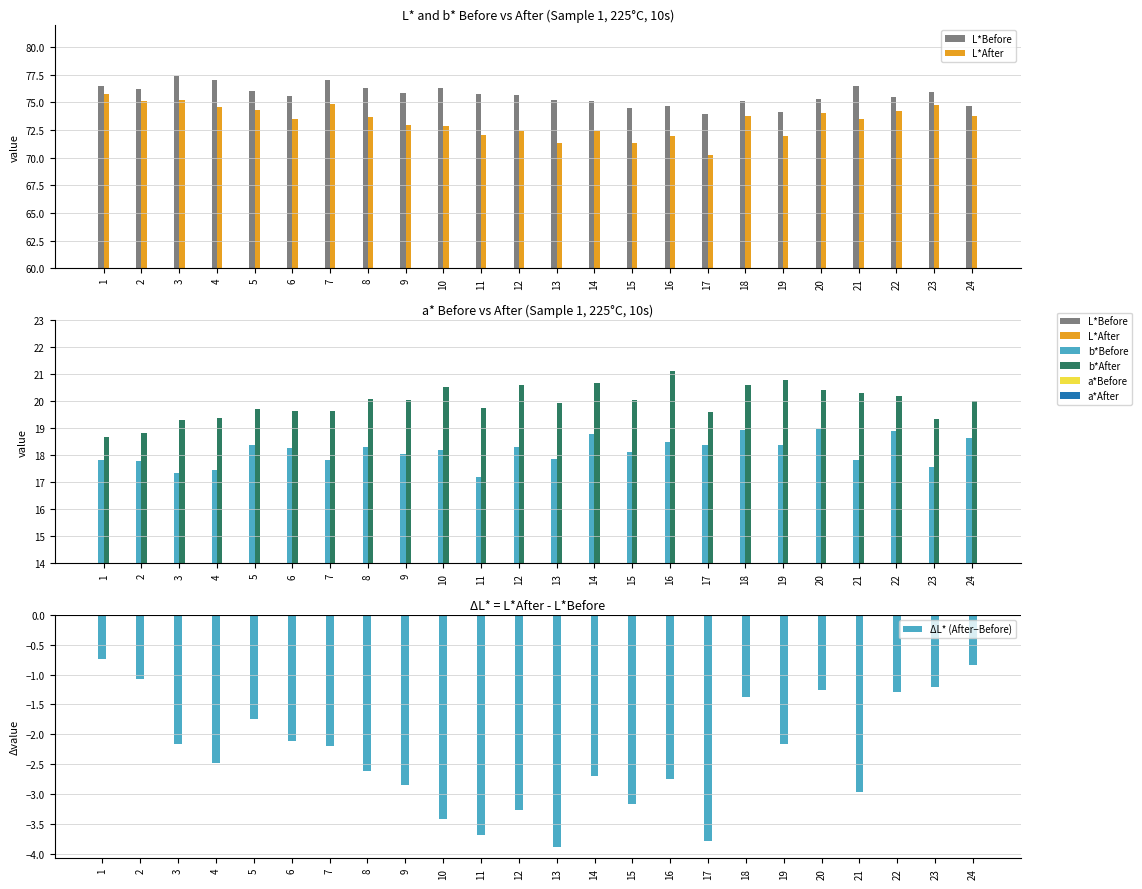

The ΔL* (After−Before) series shows -2.5 at 5. True or false?

False